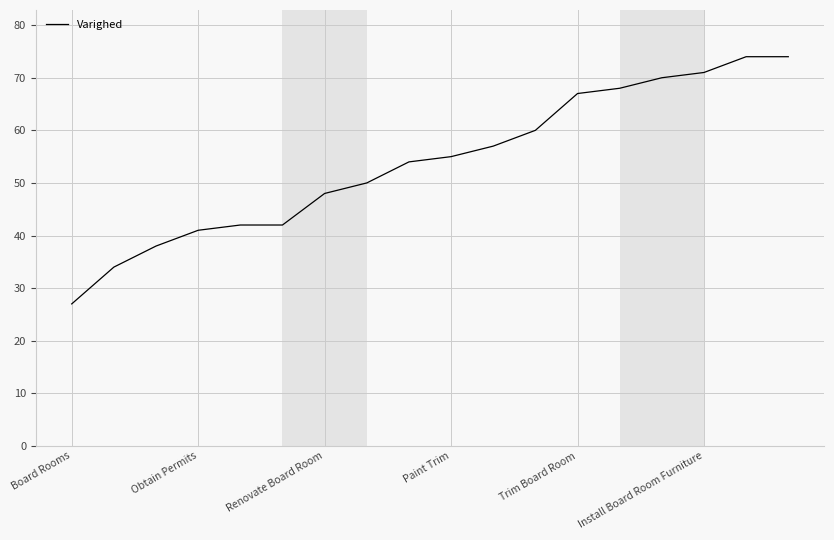

What is the greatest value displayed?

74